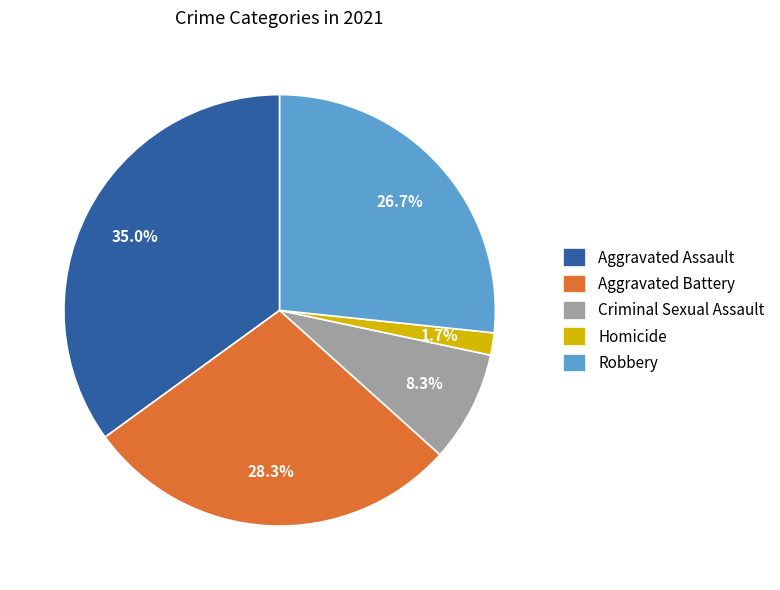

Which category has the smallest portion of the pie?

Homicide